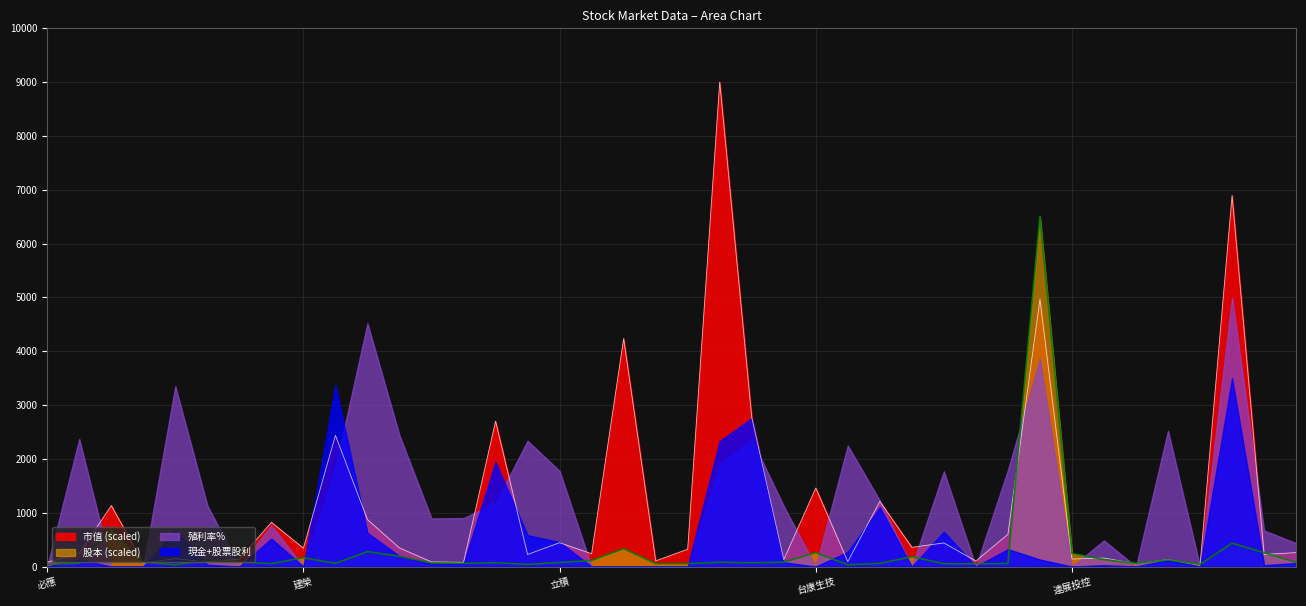

What position from the left is 閎康?

29